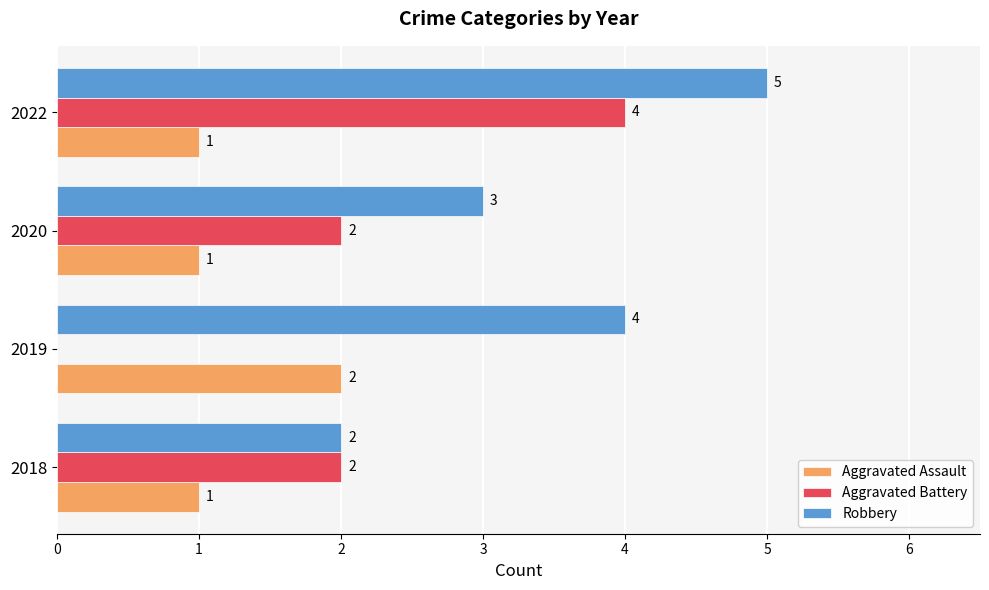

At which category is the sum across all series the highest?

2022